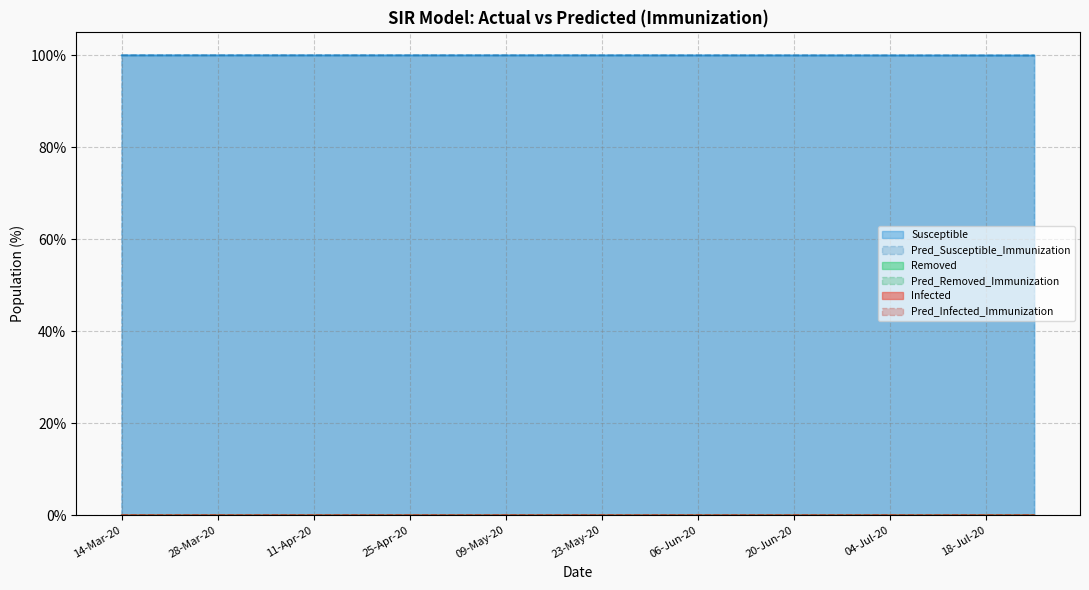

True or false: Pred_Removed_Immunization and Pred_Susceptible_Immunization intersect in this chart.

False